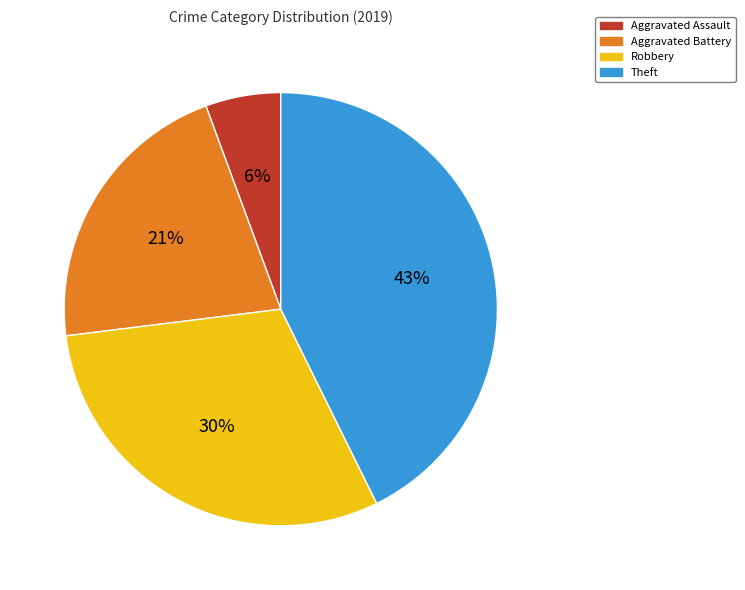

What is the ratio of the value at Aggravated Battery to the value at Robbery?

0.7